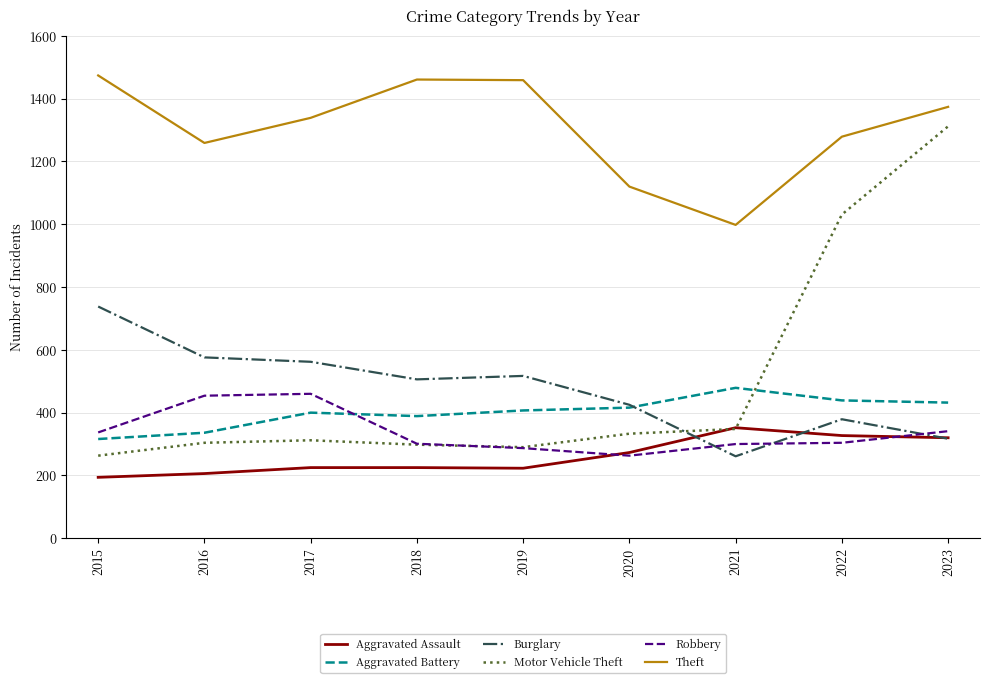

What is the highest value of the Burglary series?

738